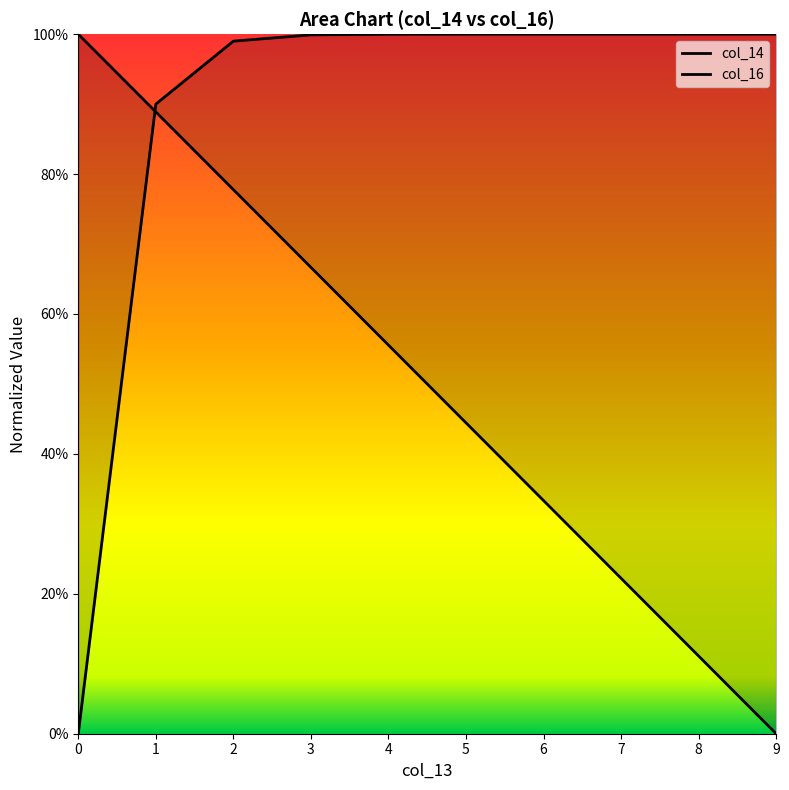

What is the average value of the col_14 series?

0.9